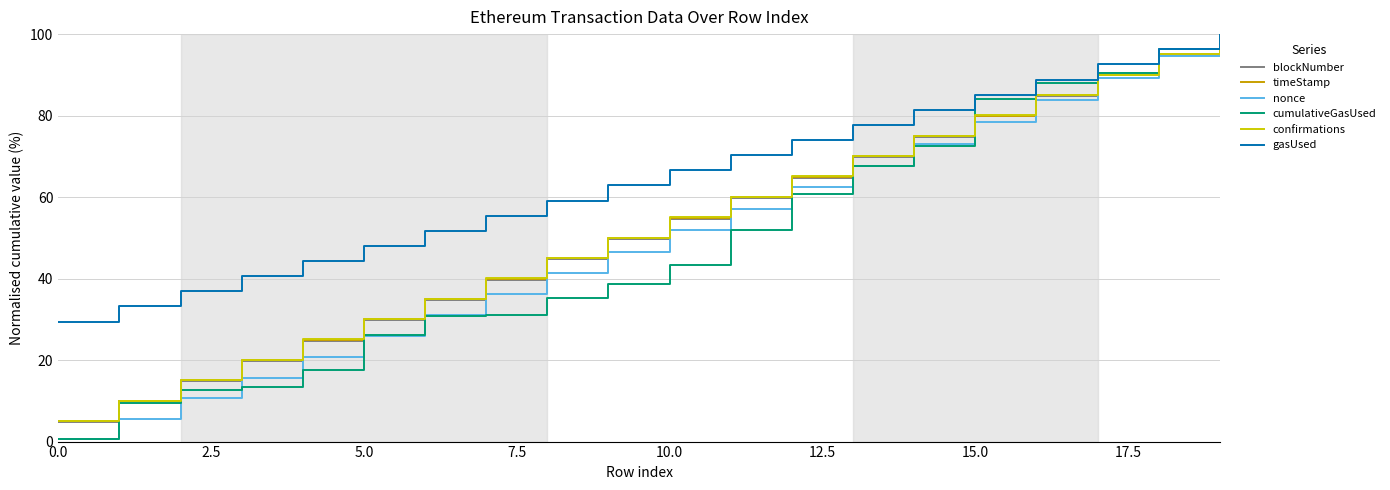

How many values in the blockNumber series are below 54?

10